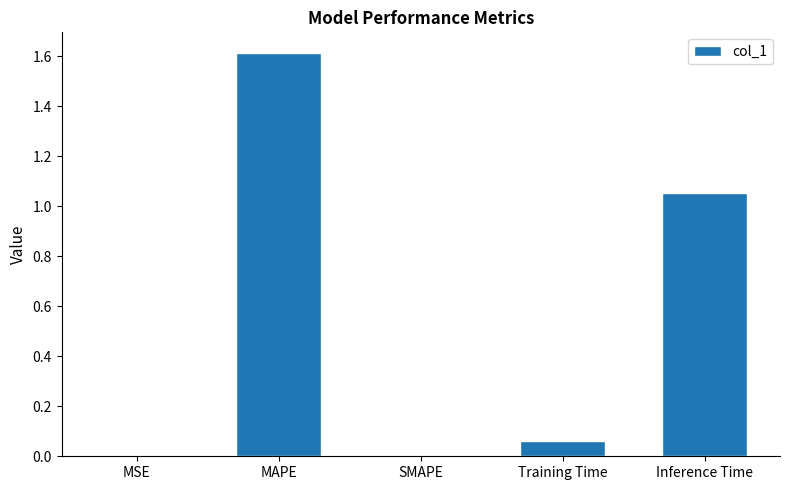

True or false: the data shows 0.0 at SMAPE.

True